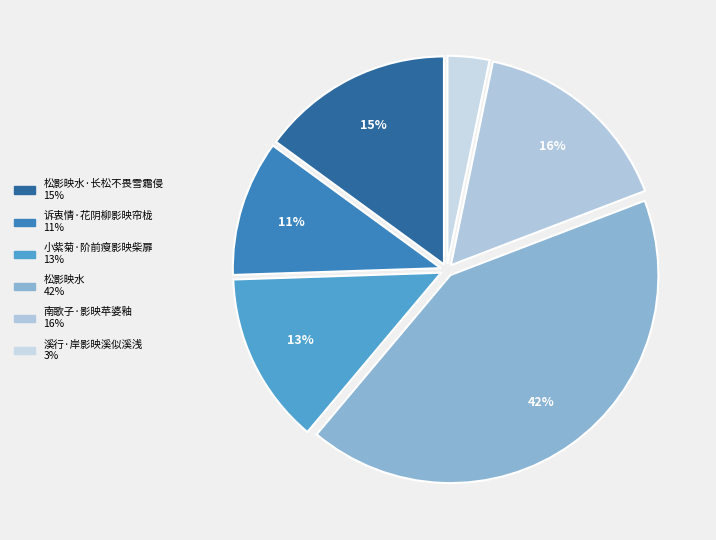

Count the number of slices in the pie.

6